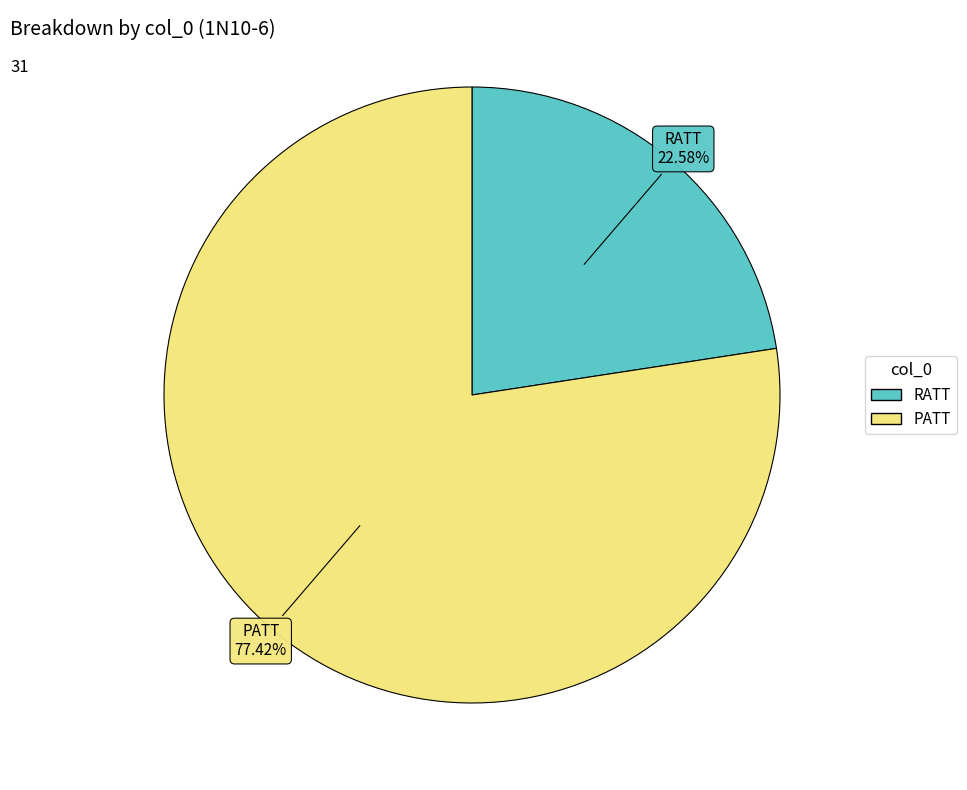

To the nearest percent, what is the combined percentage of PATT and RATT?

100%